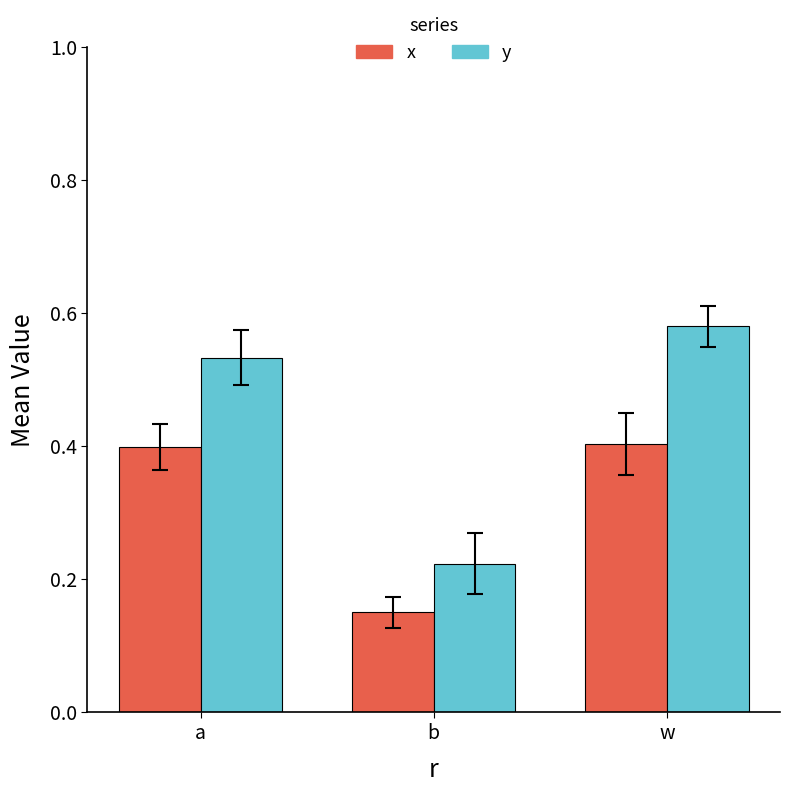

What is the difference between the x values at b and w?

0.3